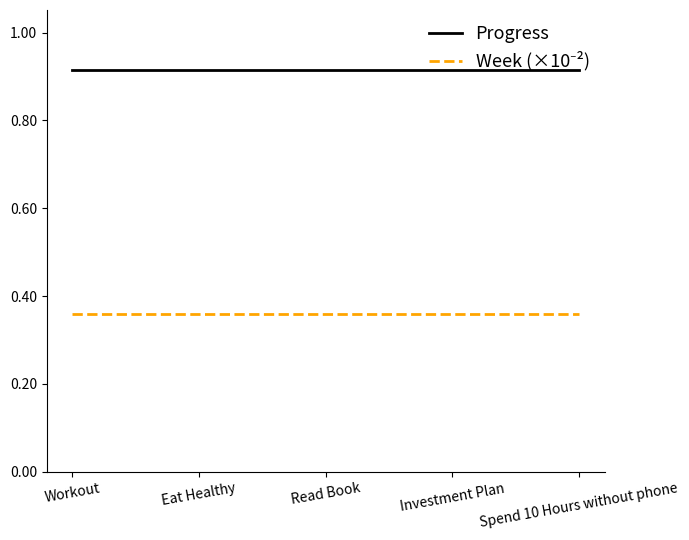

What is the total value across all series at Eat Healthy?

1.3